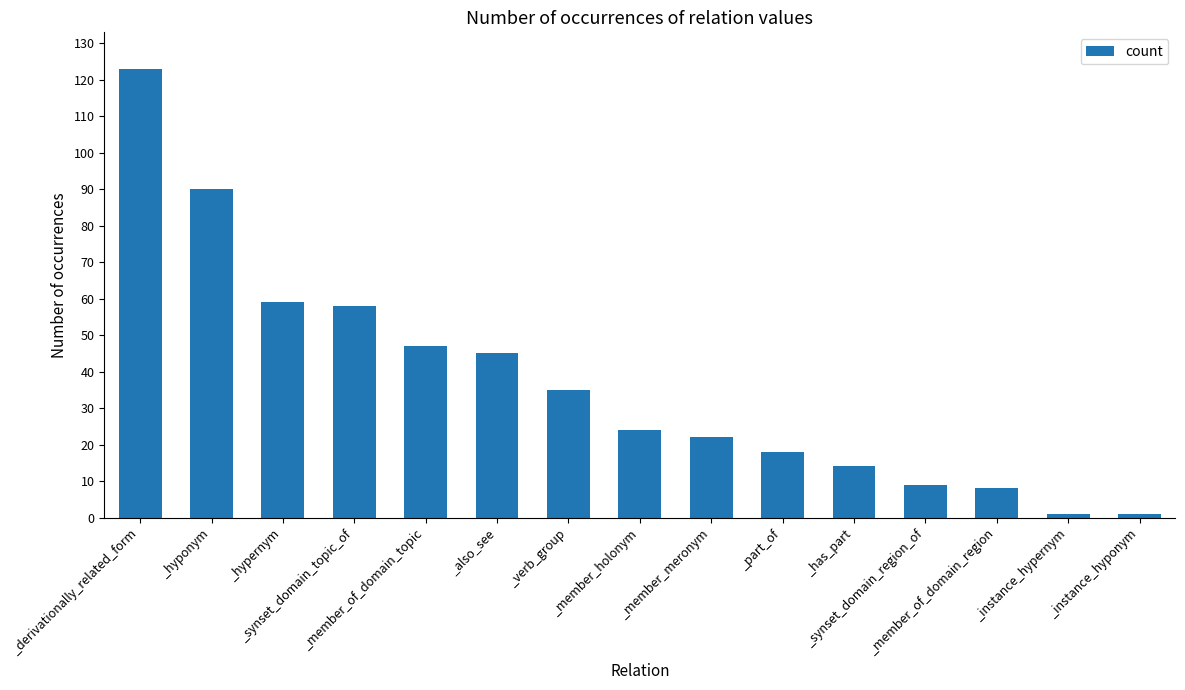

How many data points are less than 24?

7